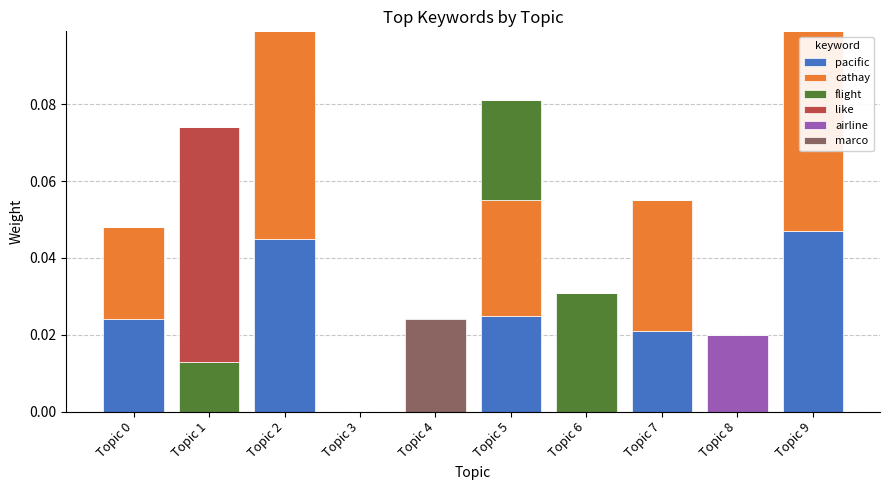

The pacific series shows 0.0 at Topic 8. True or false?

True